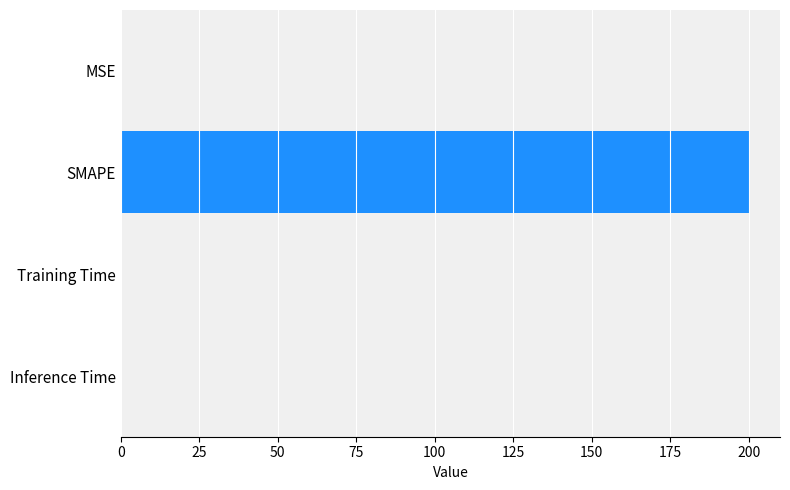

Which has a higher value, MSE or SMAPE?

SMAPE